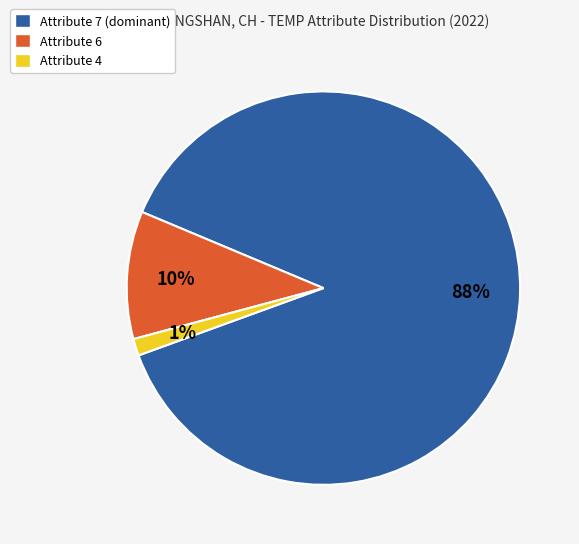

Is there a majority slice in this chart?

Yes